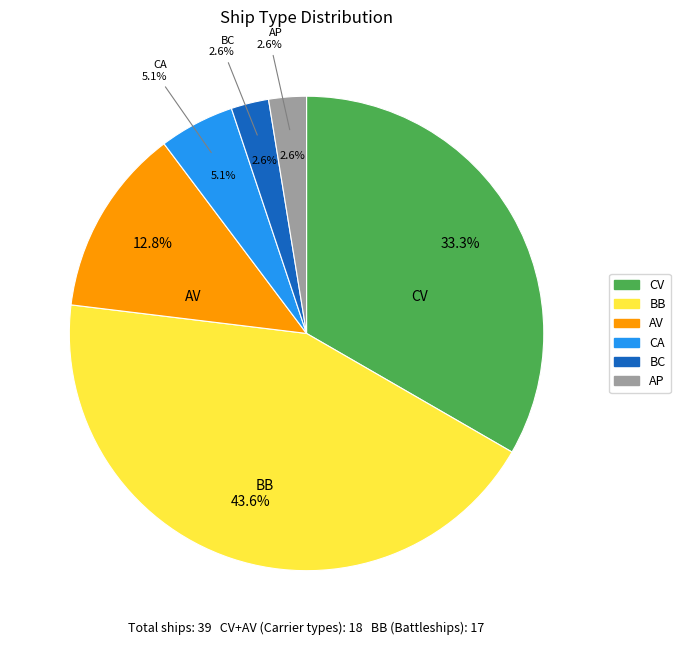

To the nearest percent, what is the combined percentage of BB and AV?

56%